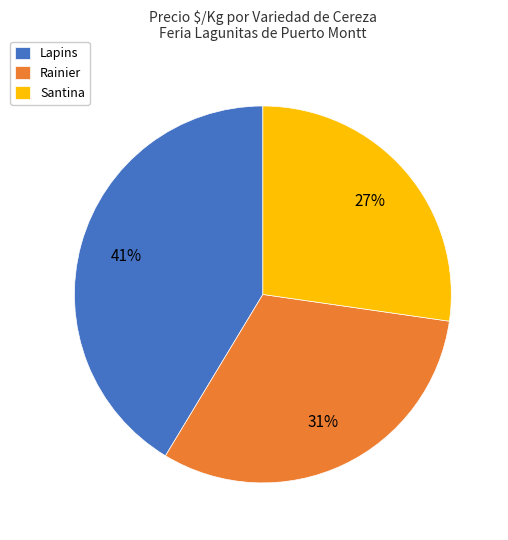

Does Rainier represent more than half of the total?

No